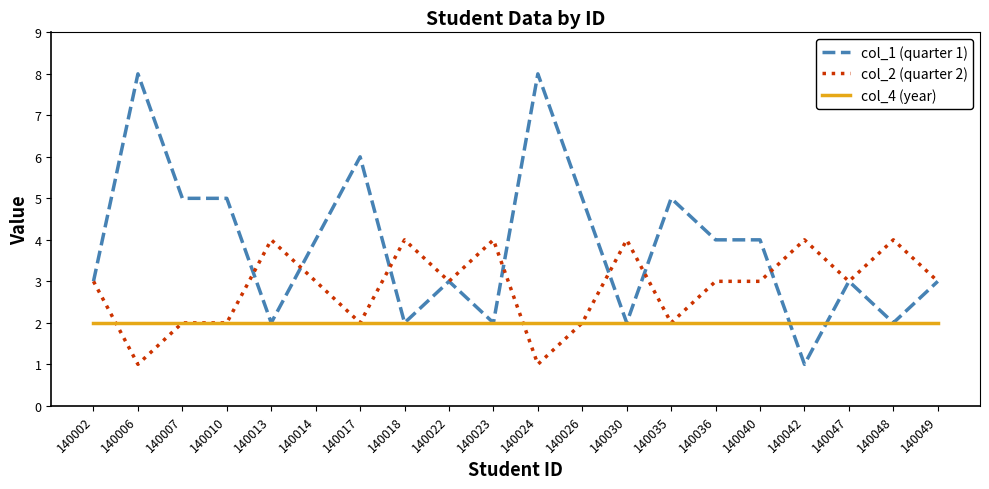

What is the greatest value displayed?

8